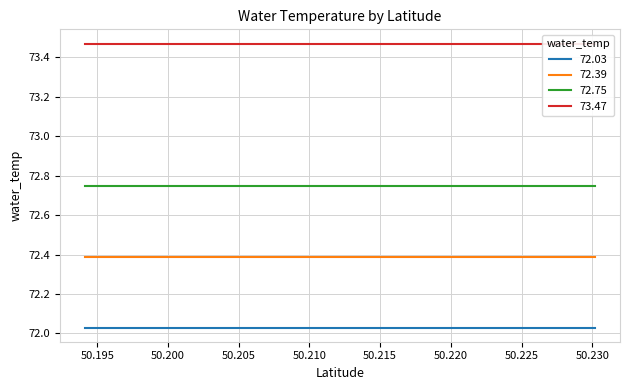

At which category is the sum across all series the highest?

50.1941684